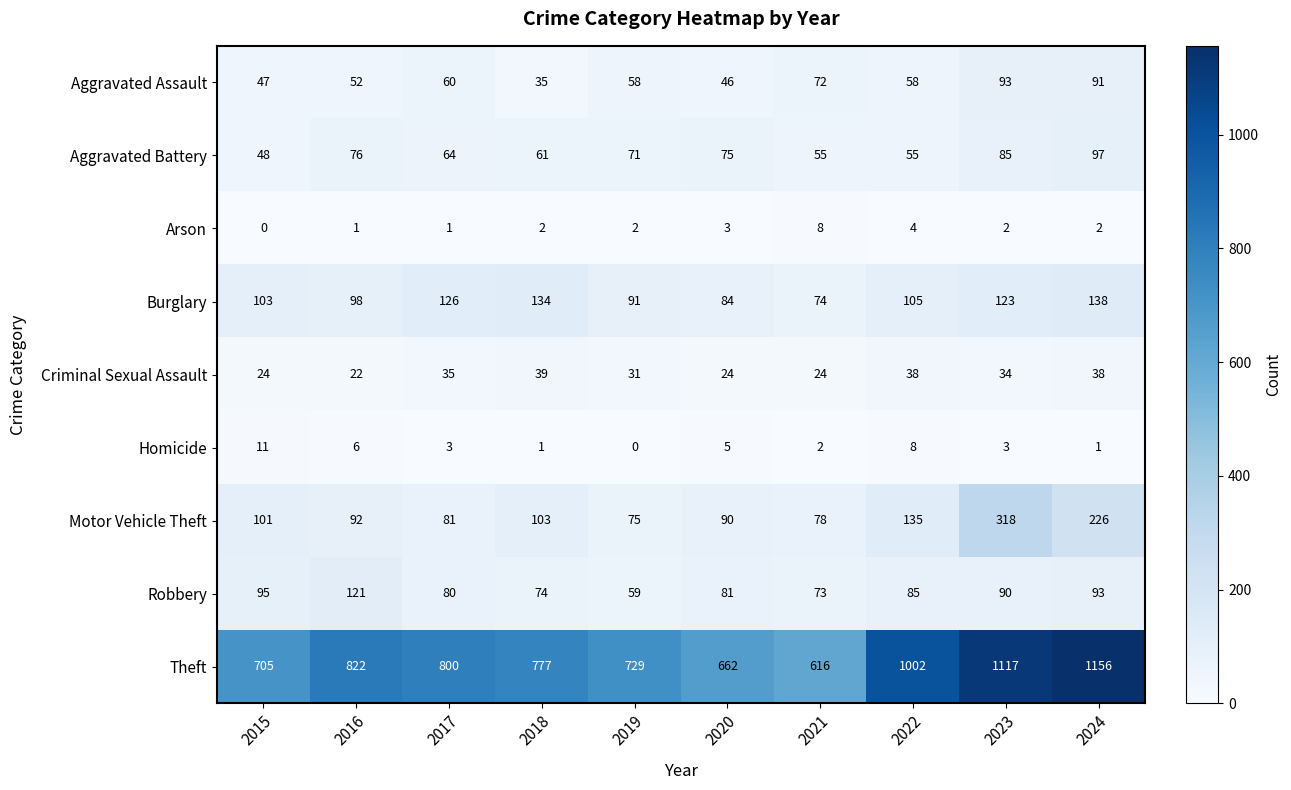

At how many categories does at least one series exceed 645?

9